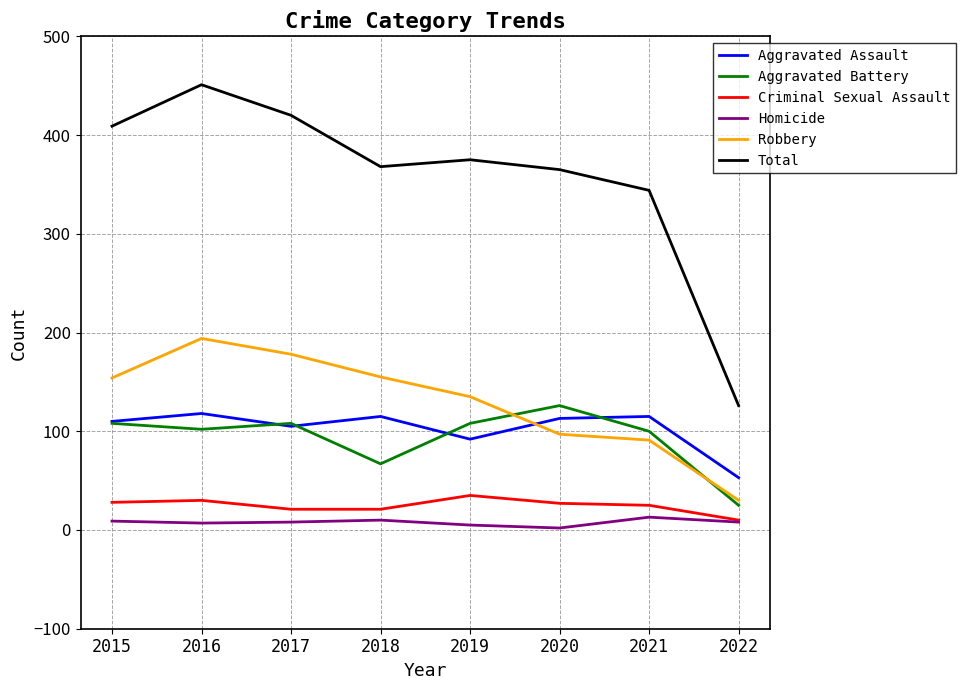

Rank the series by their maximum value, from highest to lowest.

Total, Robbery, Aggravated Battery, Aggravated Assault, Criminal Sexual Assault, Homicide